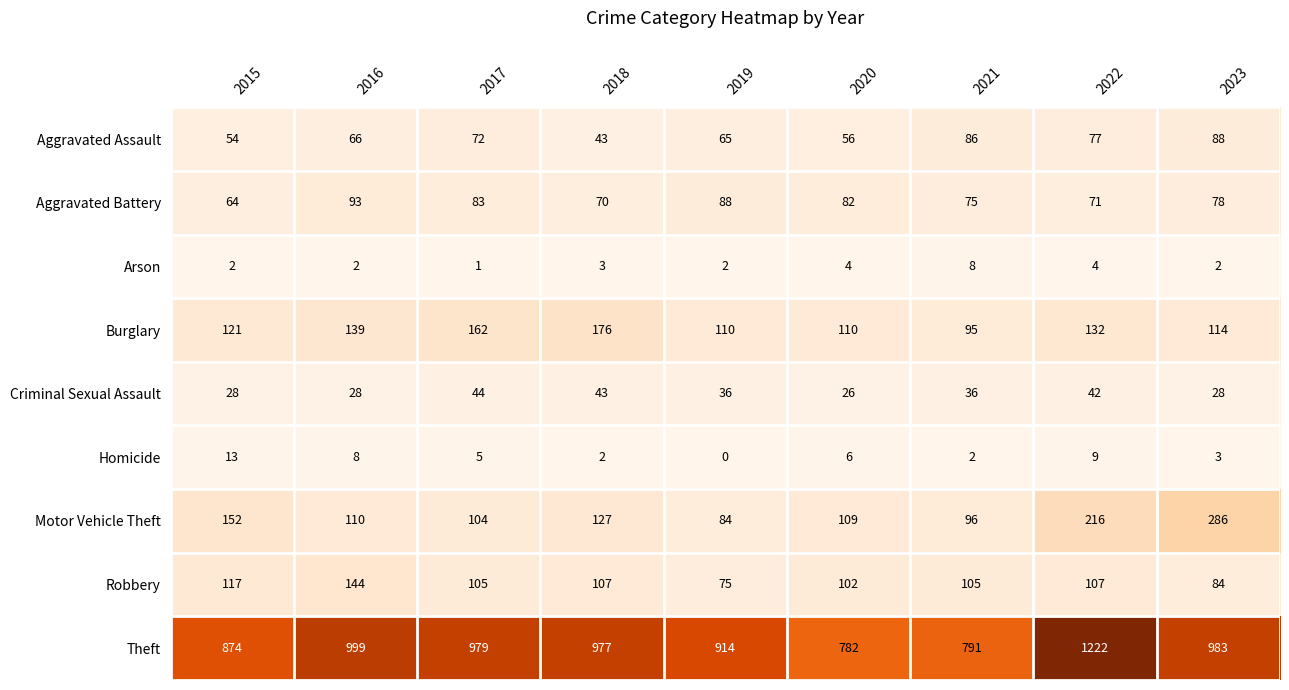

Which series has the largest range (max minus min)?

Theft